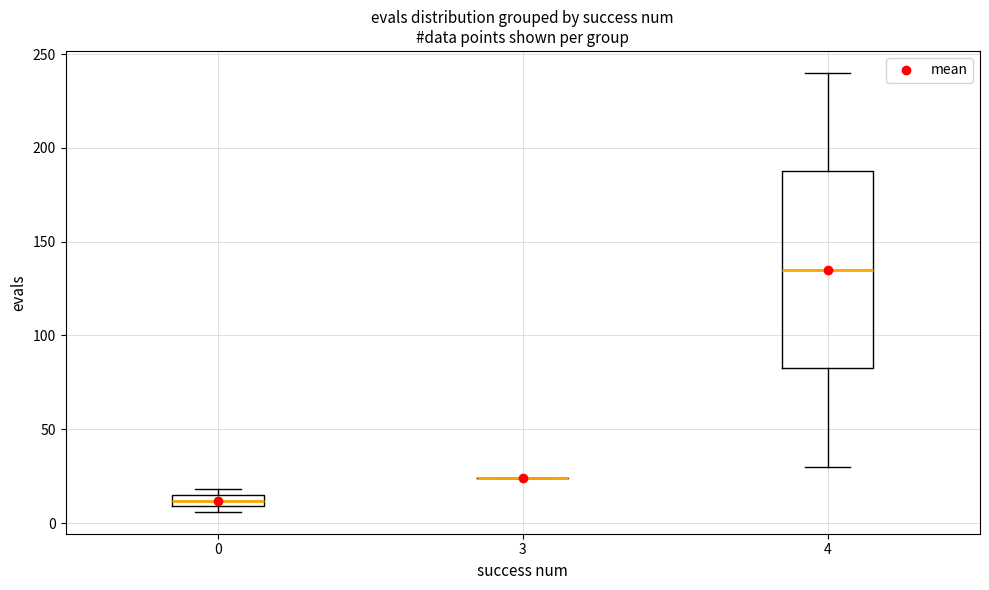

Comparing the boxes themselves (not the whiskers), which one is the tallest?

4